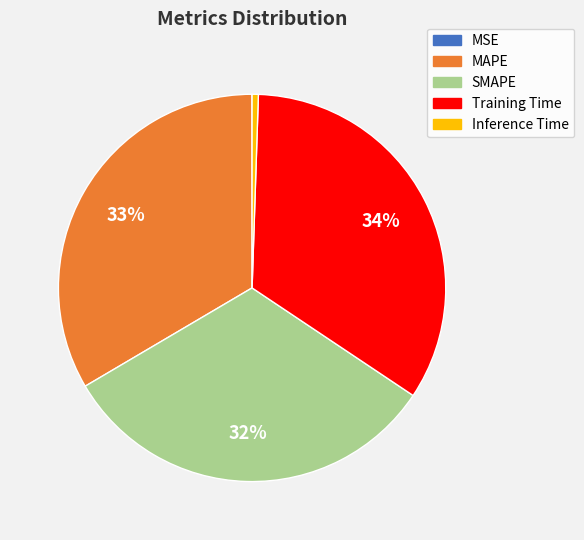

To the nearest percent, what is the combined percentage of MAPE and Inference Time?

34%